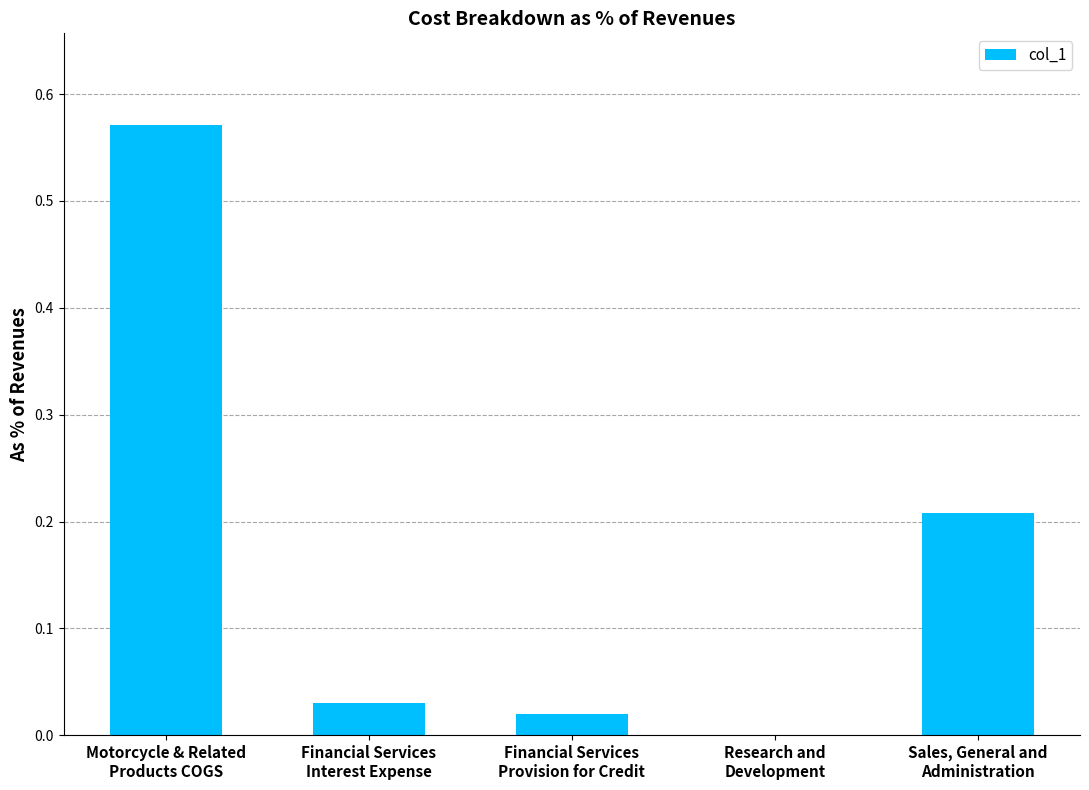

Where is the data nearest to the value 0?

Research and
Development